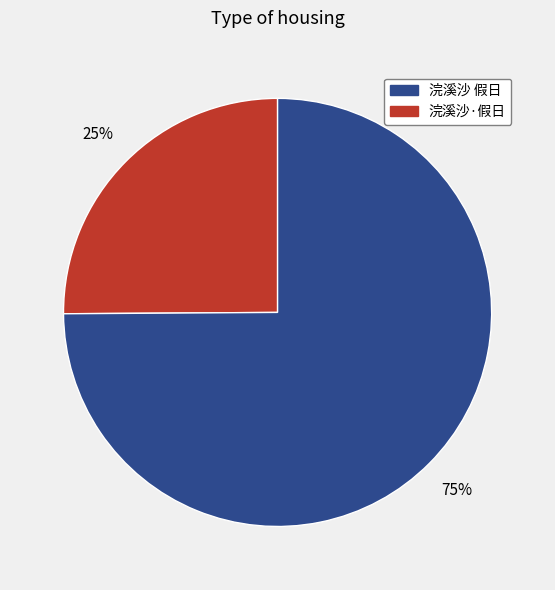

Is there any slice that represents more than half of the pie?

Yes